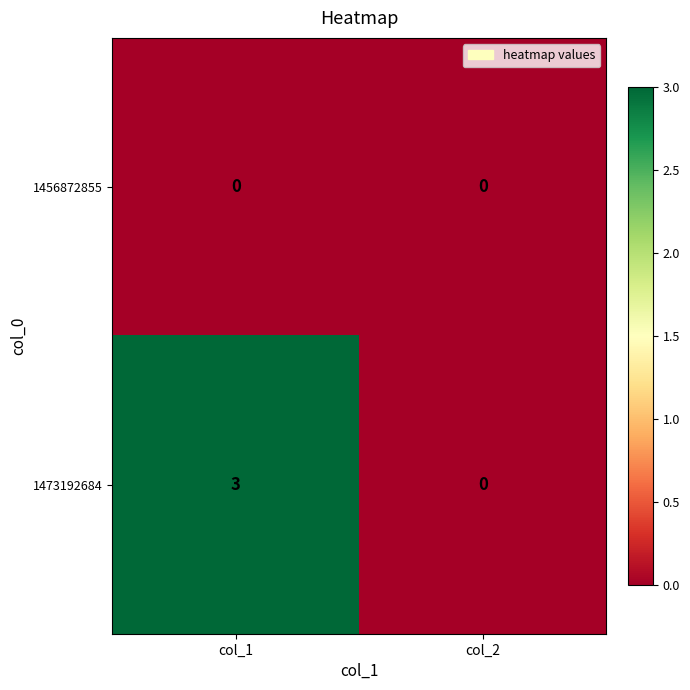

Reading right to left, list all the values displayed in this chart.

1456872855: col_2=0	col_1=0
1473192684: col_2=0	col_1=3